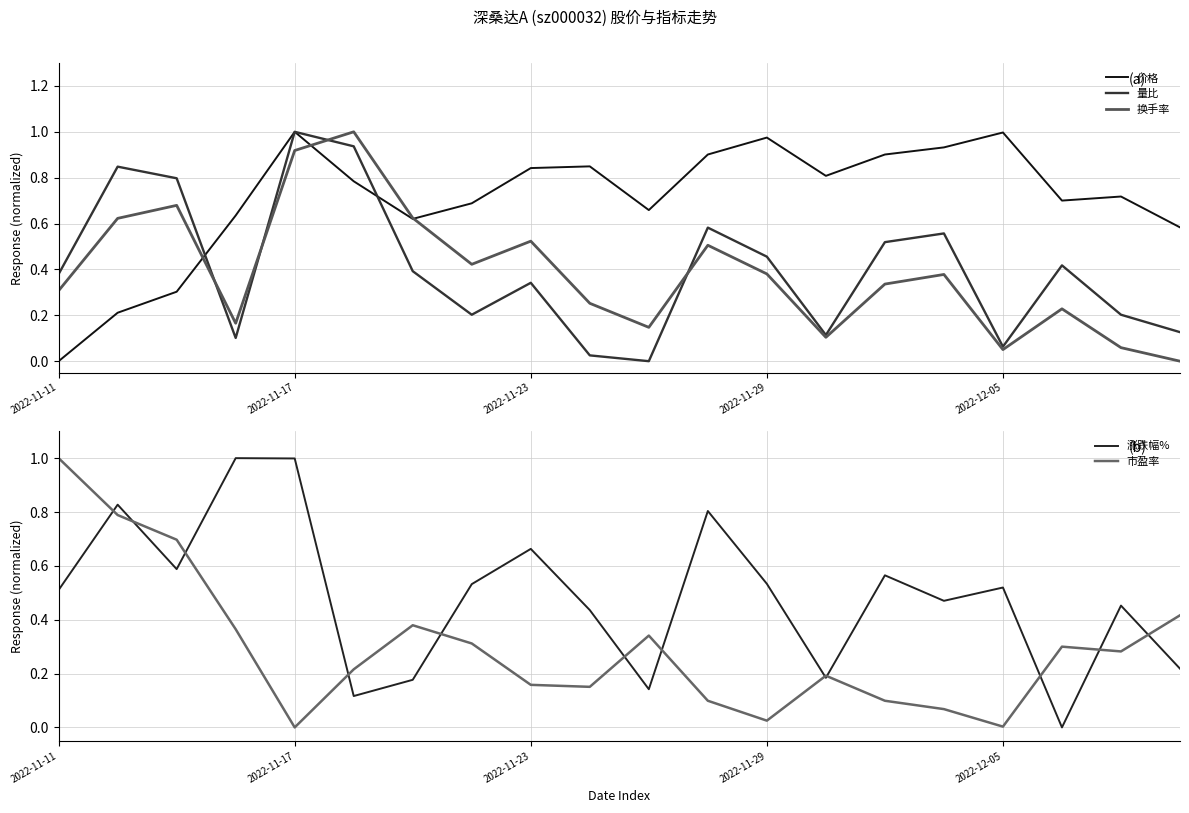

List the series in order of their peak value, lowest first.

价格, 量比, 换手率, 涨跌幅%, 市盈率